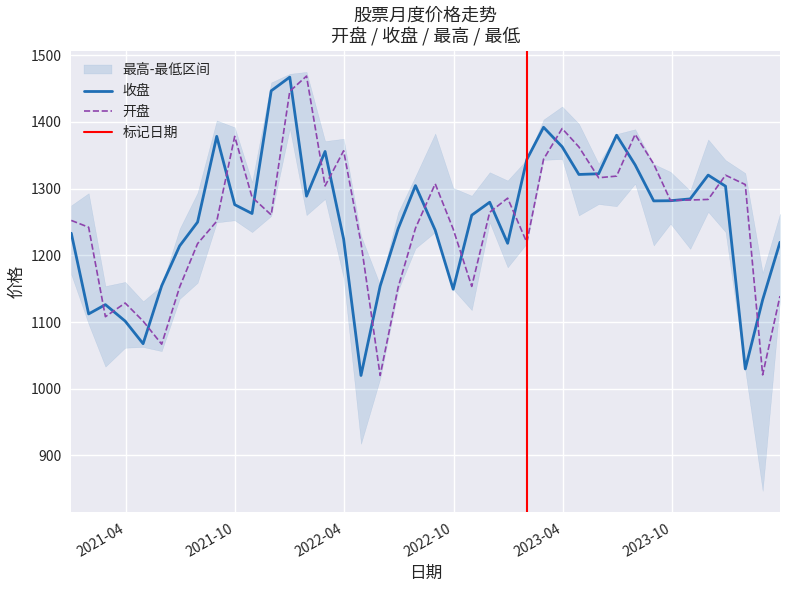

Rank the series at 2021-04-30 from lowest to highest value.

收盘, 开盘